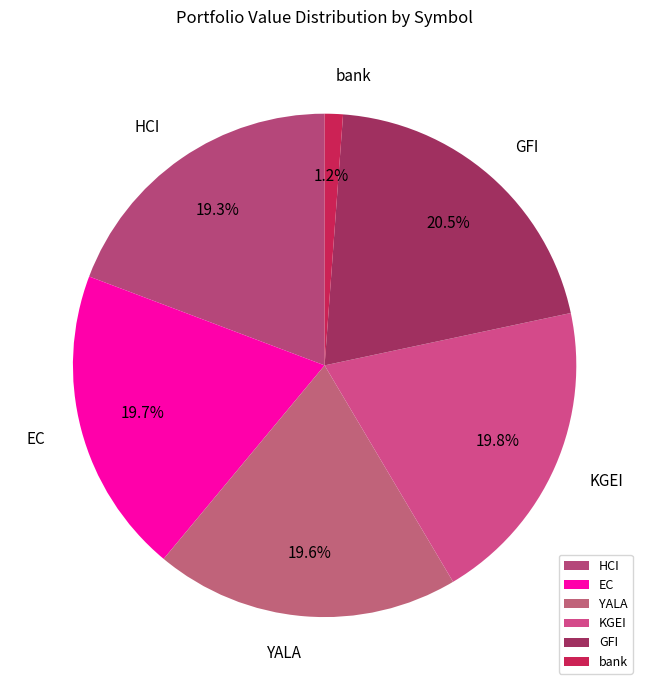

Approximately how many times larger is the value at bank compared to KGEI?

0.1